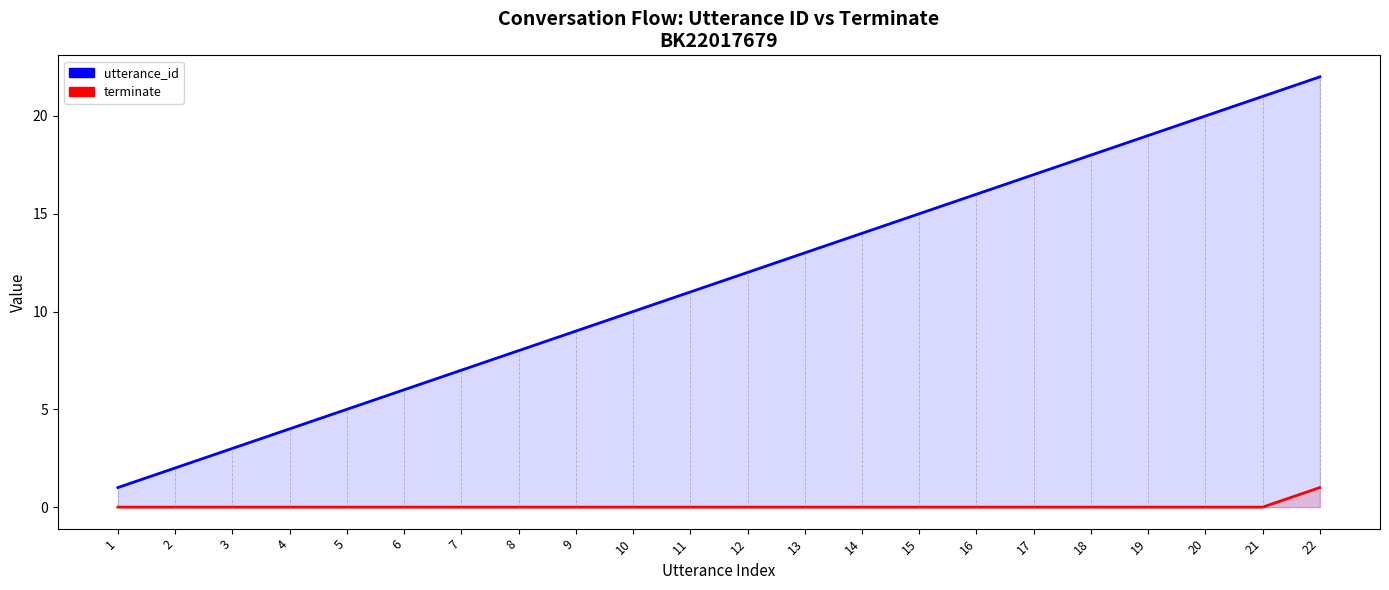

The terminate series shows 0 at 5. True or false?

True